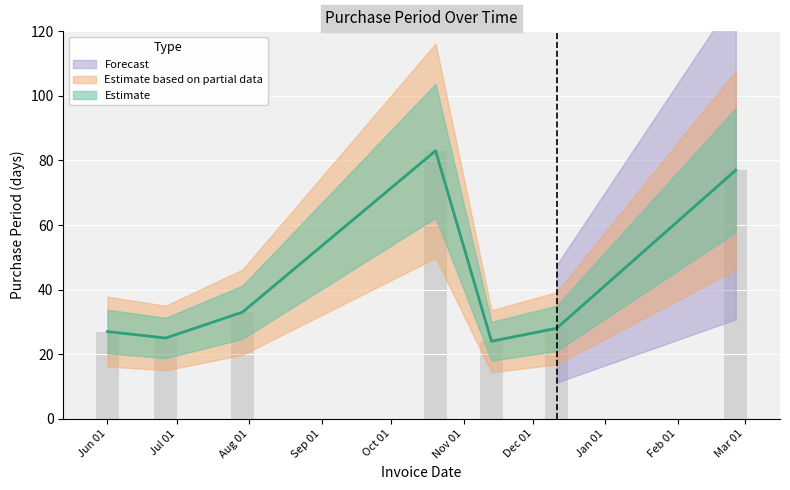

What is the average value?

42